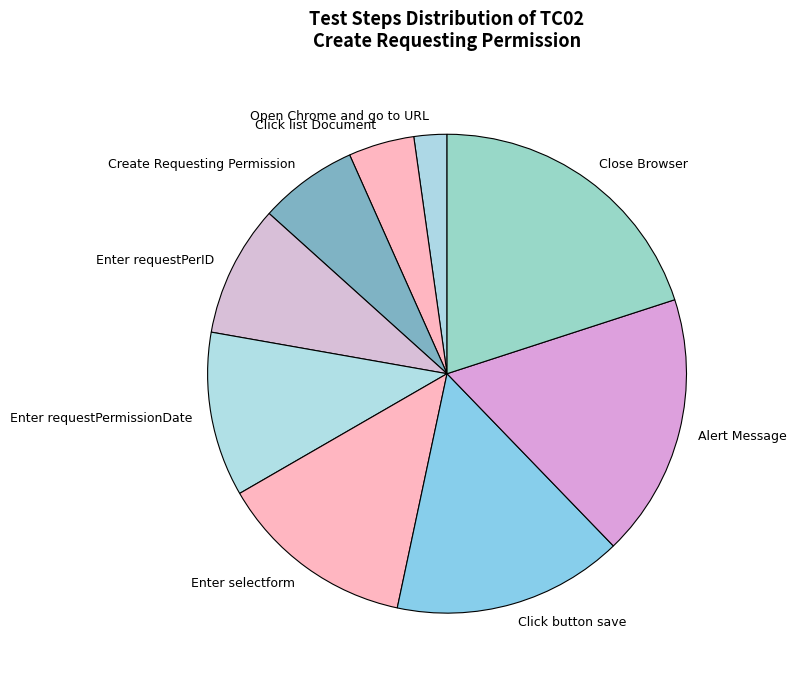

Rank the categories by value from lowest to highest.

Open Chrome and go to URL, Click list Document, Create Requesting Permission, Enter requestPerID, Enter requestPermissionDate, Enter selectform, Click button save, Alert Message, Close Browser